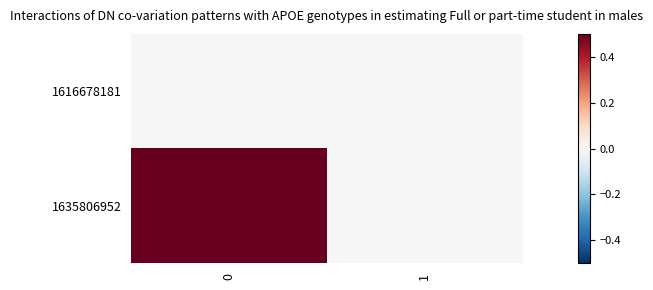

List the series in order of their peak value, lowest first.

1616678181, 1635806952